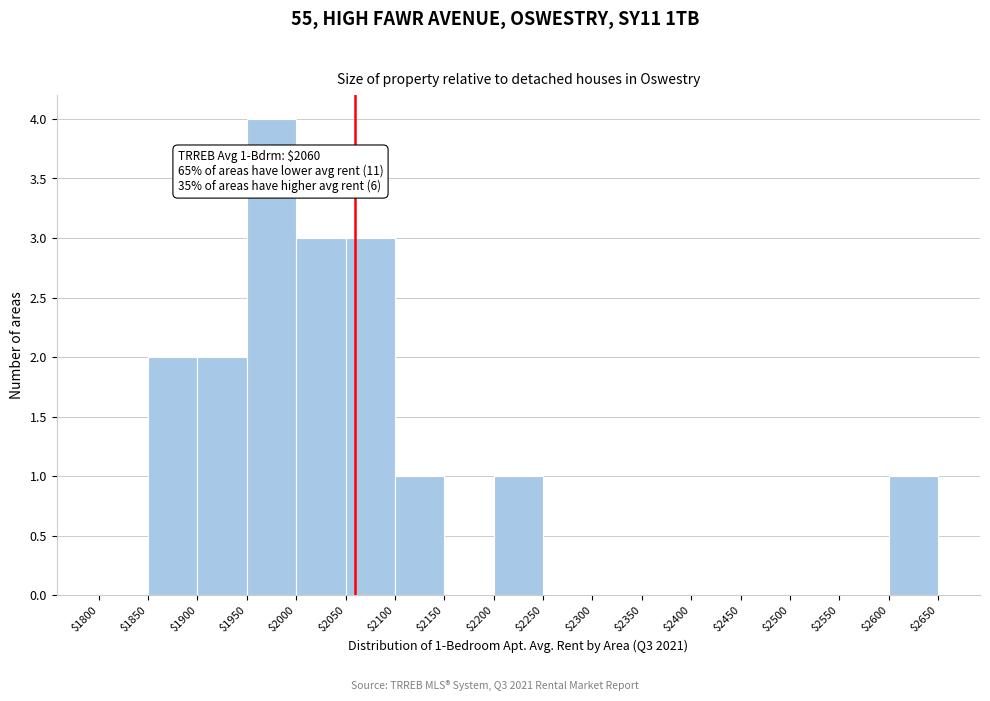

Which range on the x-axis has the tallest bar?

$1950 to $2000